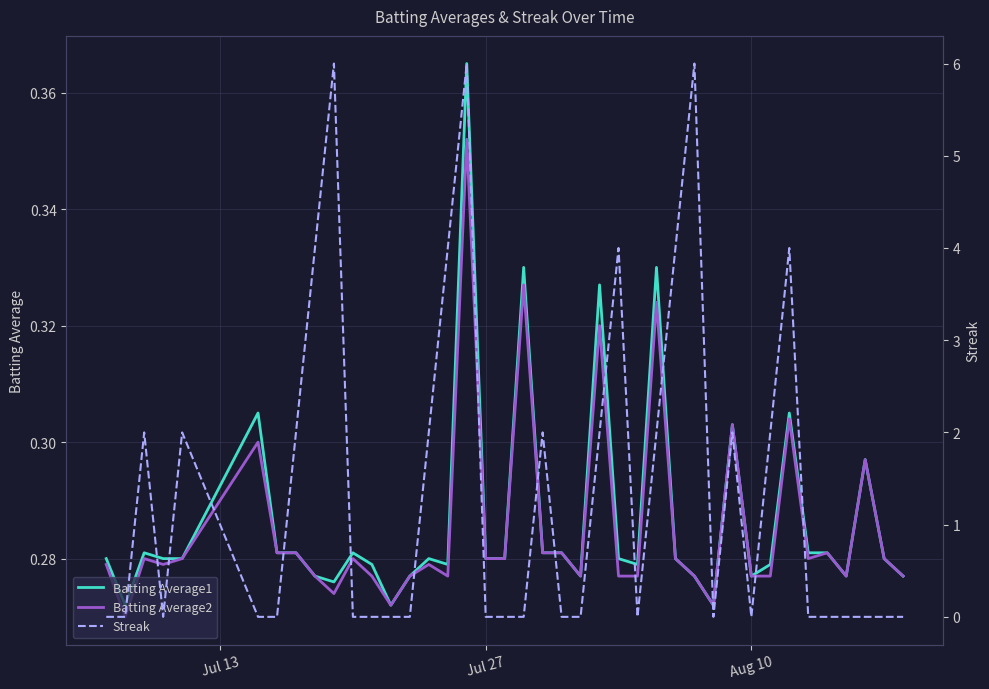

What is the average value of the Batting Average2 series?

0.3